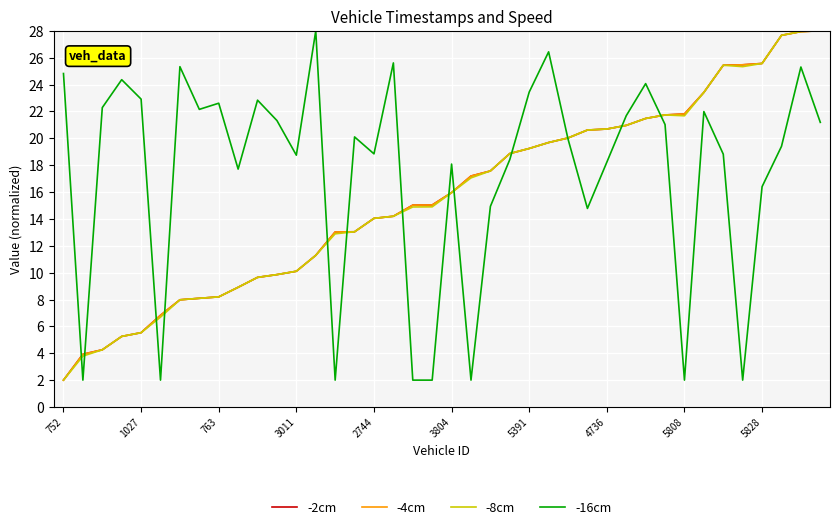

Is this an area chart (filled region under the line)?

No